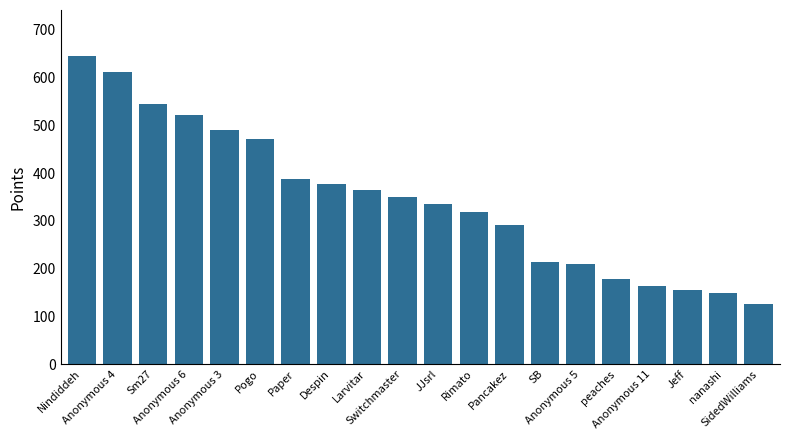

What is the value of the 14th bar from the left?

213